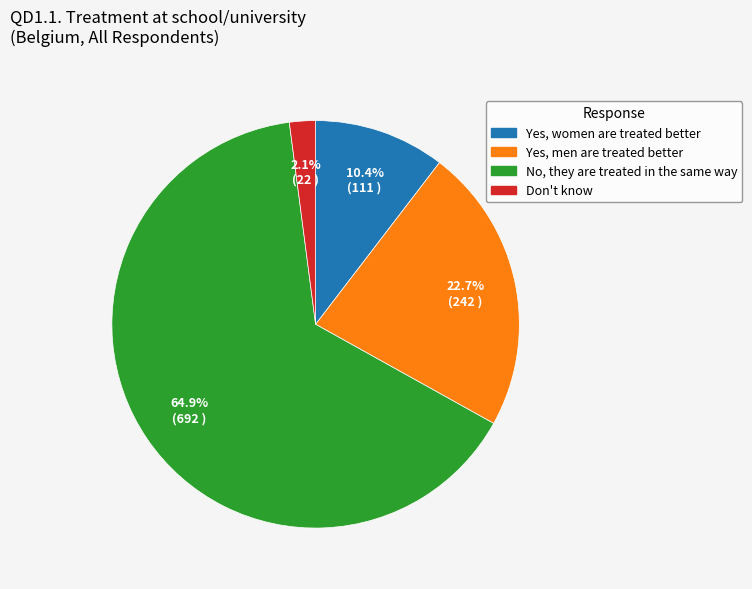

Which category accounts for the majority?

No, they are treated in the same way